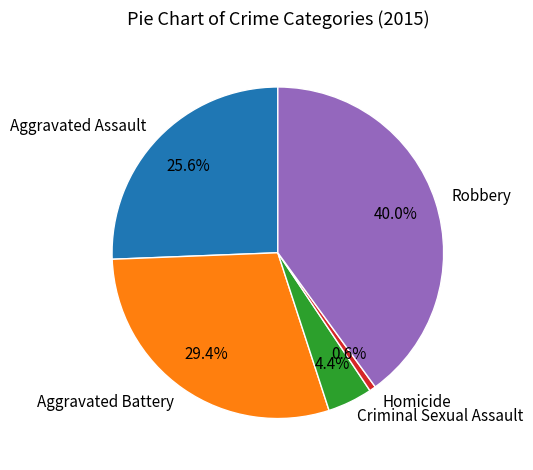

Is the sum of Robbery and Aggravated Battery greater than half?

Yes